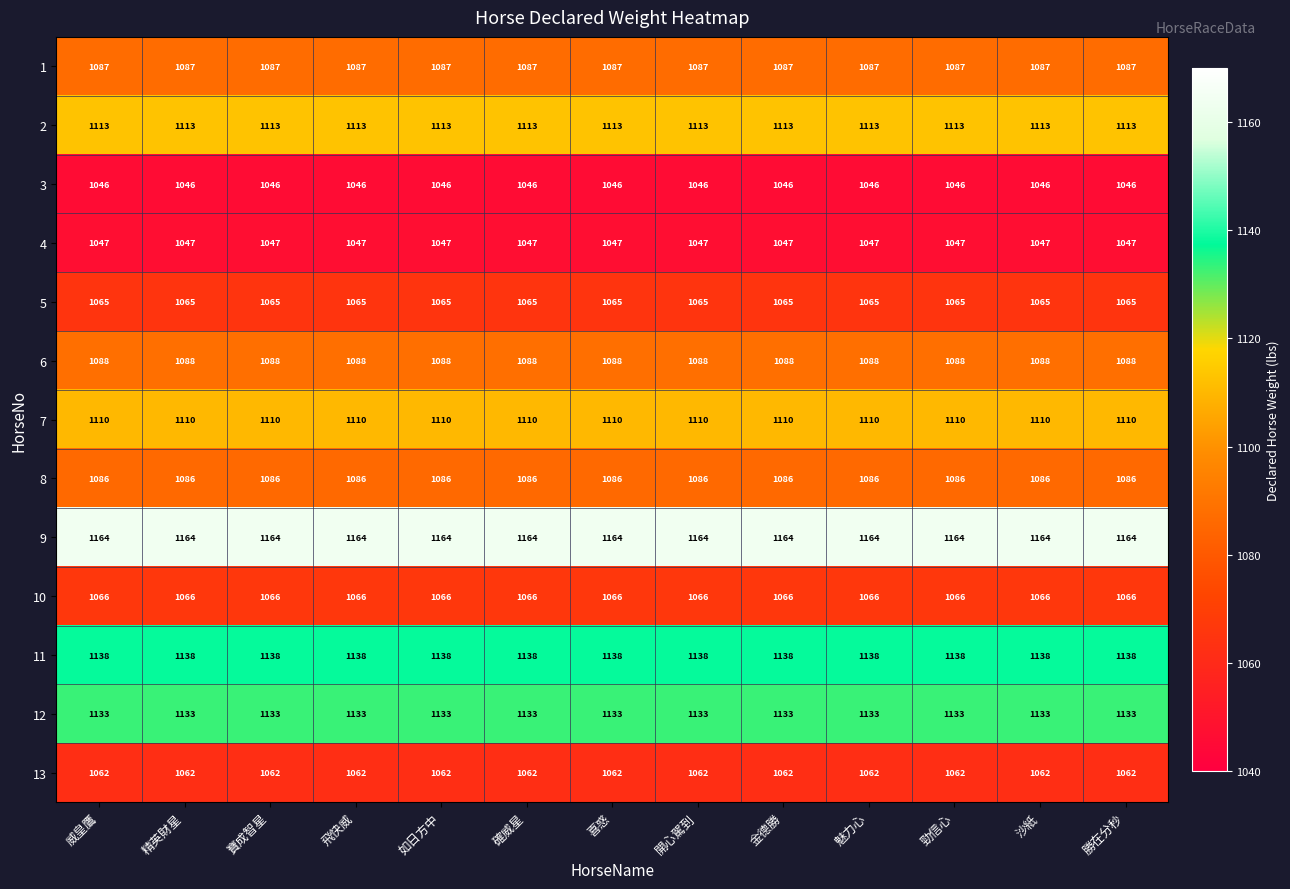

The value of 10 at 如日方中 is 1557. True or false?

False